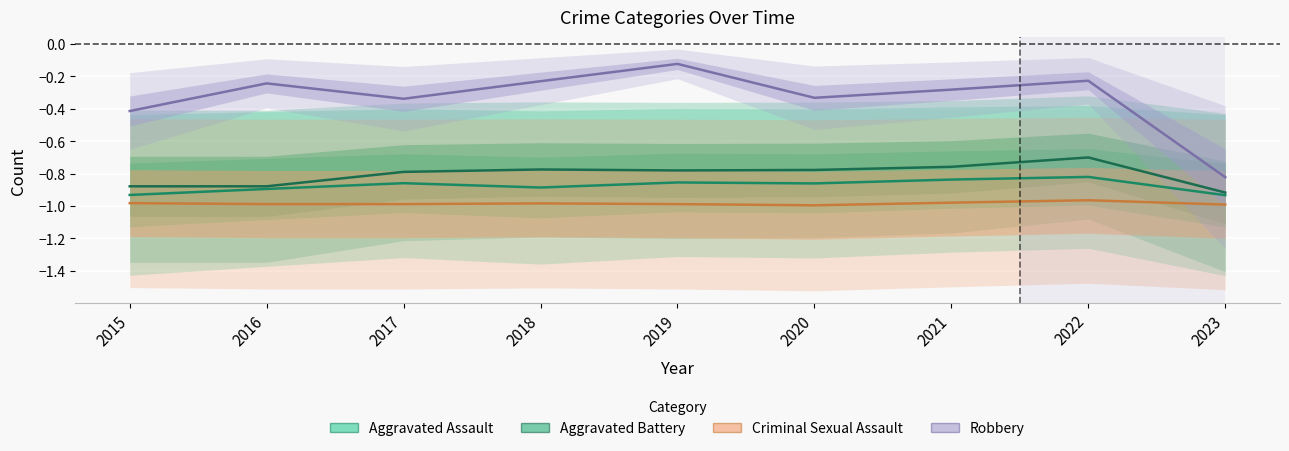

Where is the first local minimum for Aggravated Assault?

2018